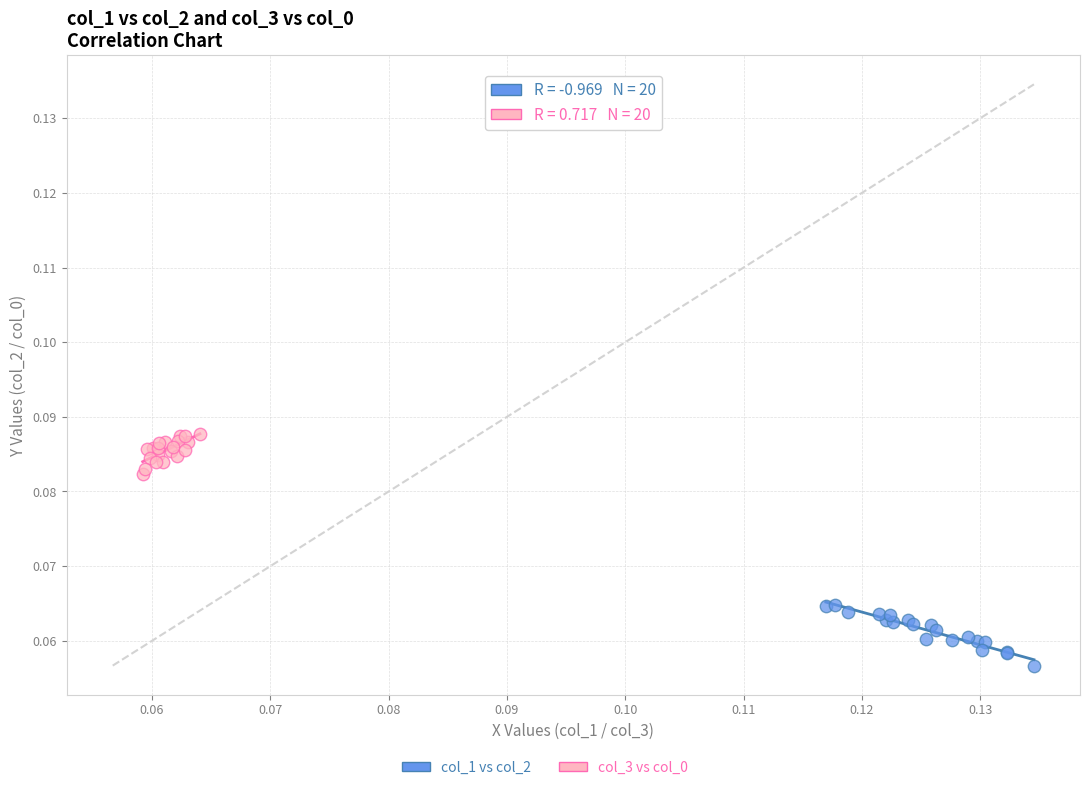

Which series reaches the maximum Y coordinate?

col_3 vs col_0